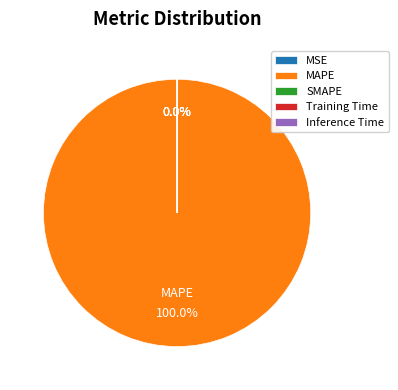

How many segments does this pie chart have?

5